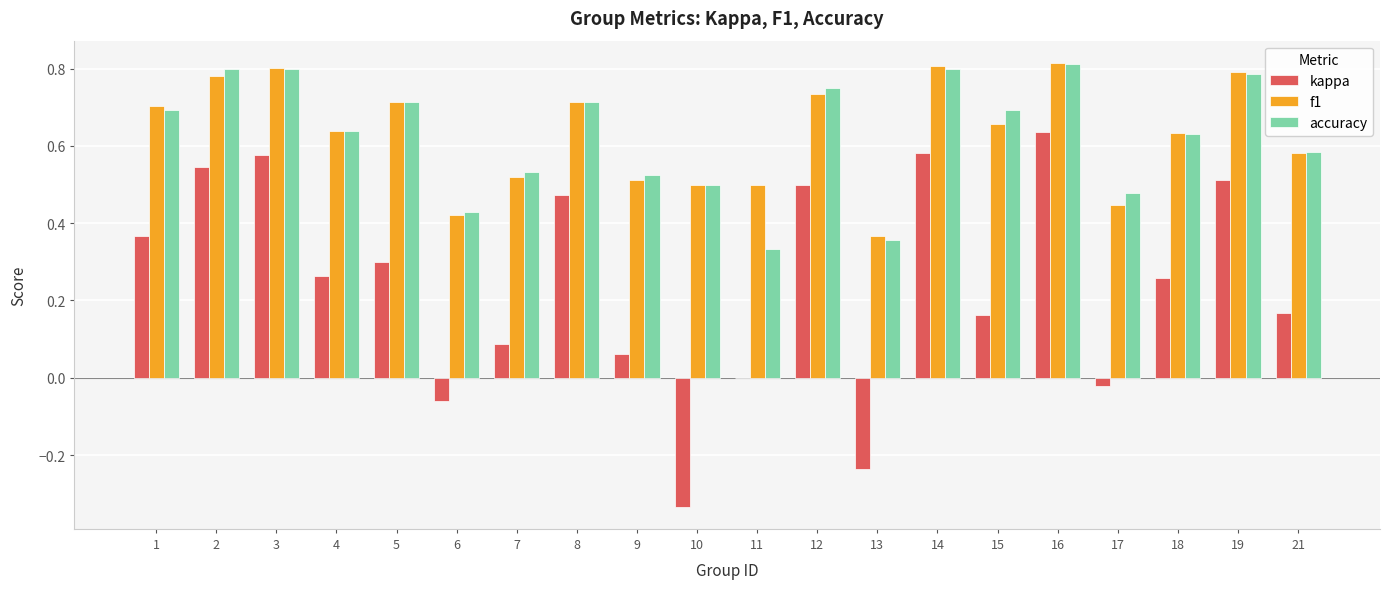

Where is f1 nearest to the value 0?

13